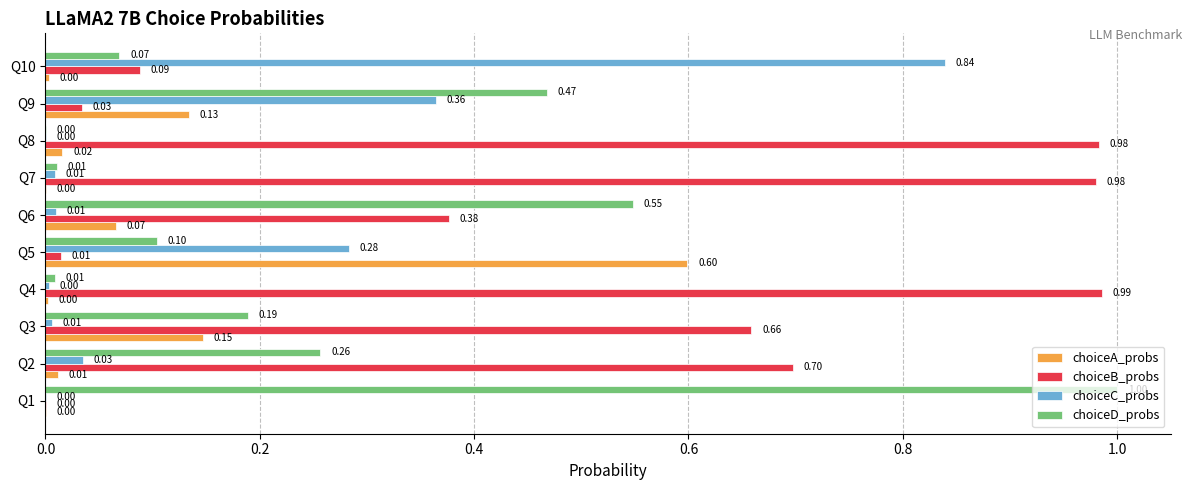

Count the number of categories in the chart.

10